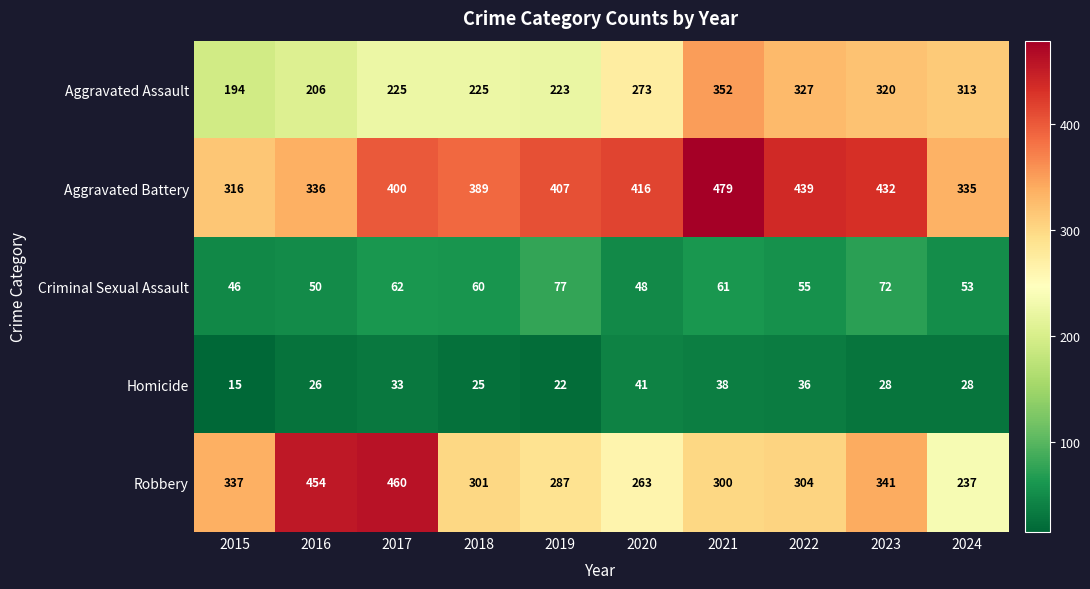

The Aggravated Battery series shows 636 at 2018. True or false?

False